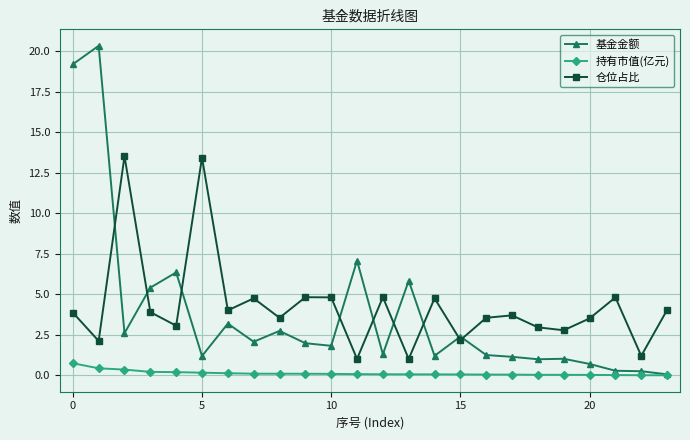

List the series in order of their peak value, lowest first.

持有市值(亿元), 仓位占比, 基金金额